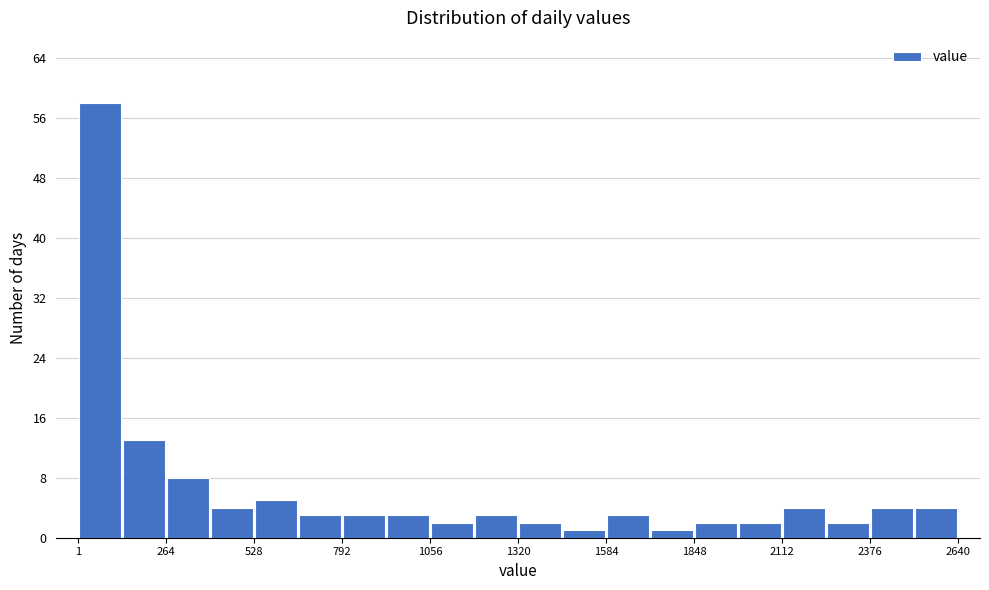

Read against the x-axis, roughly where is the centre of the tallest bar?

50